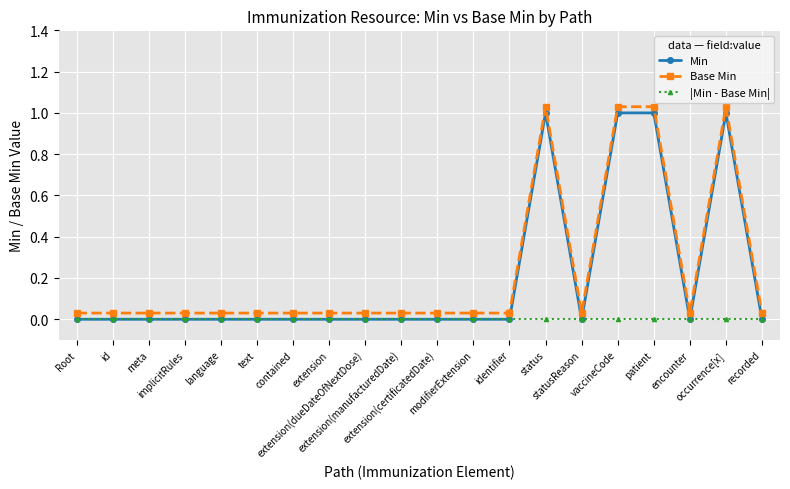

At how many categories does at least one series exceed 0?

20